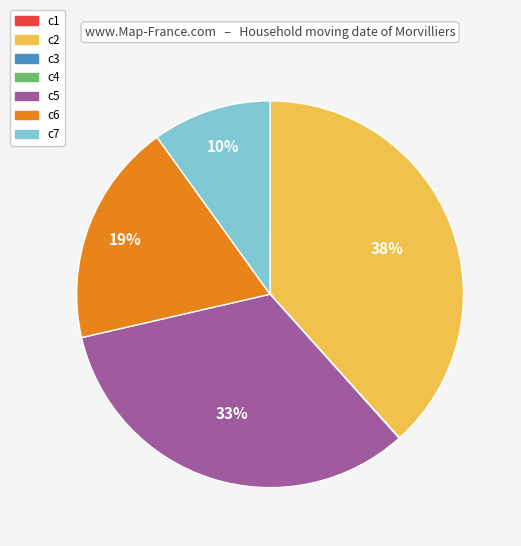

Which category has the biggest portion of the pie?

c2